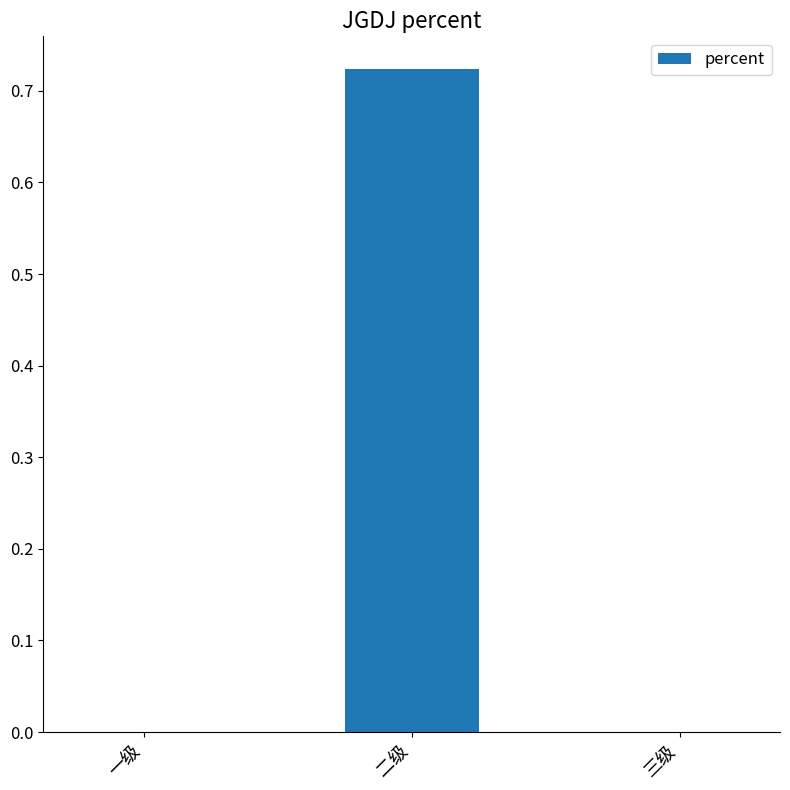

Which label corresponds to the largest value in the chart?

二级